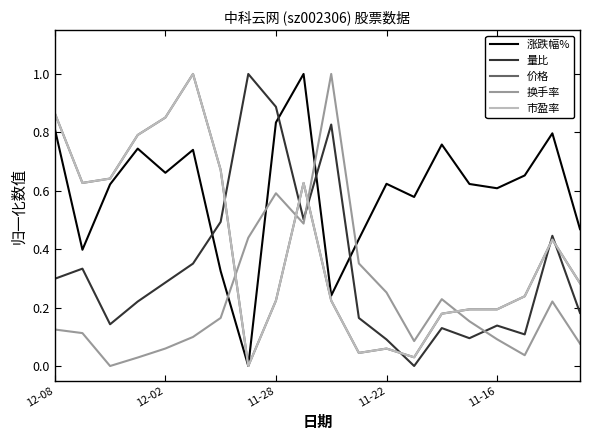

What is the maximum value for 市盈率?

1.0